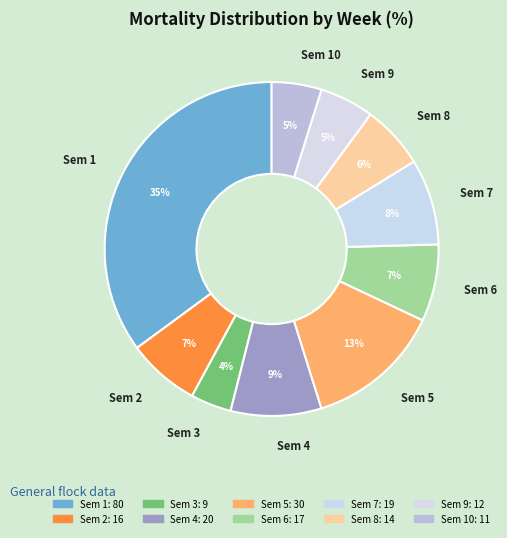

Is there a majority slice in this chart?

No